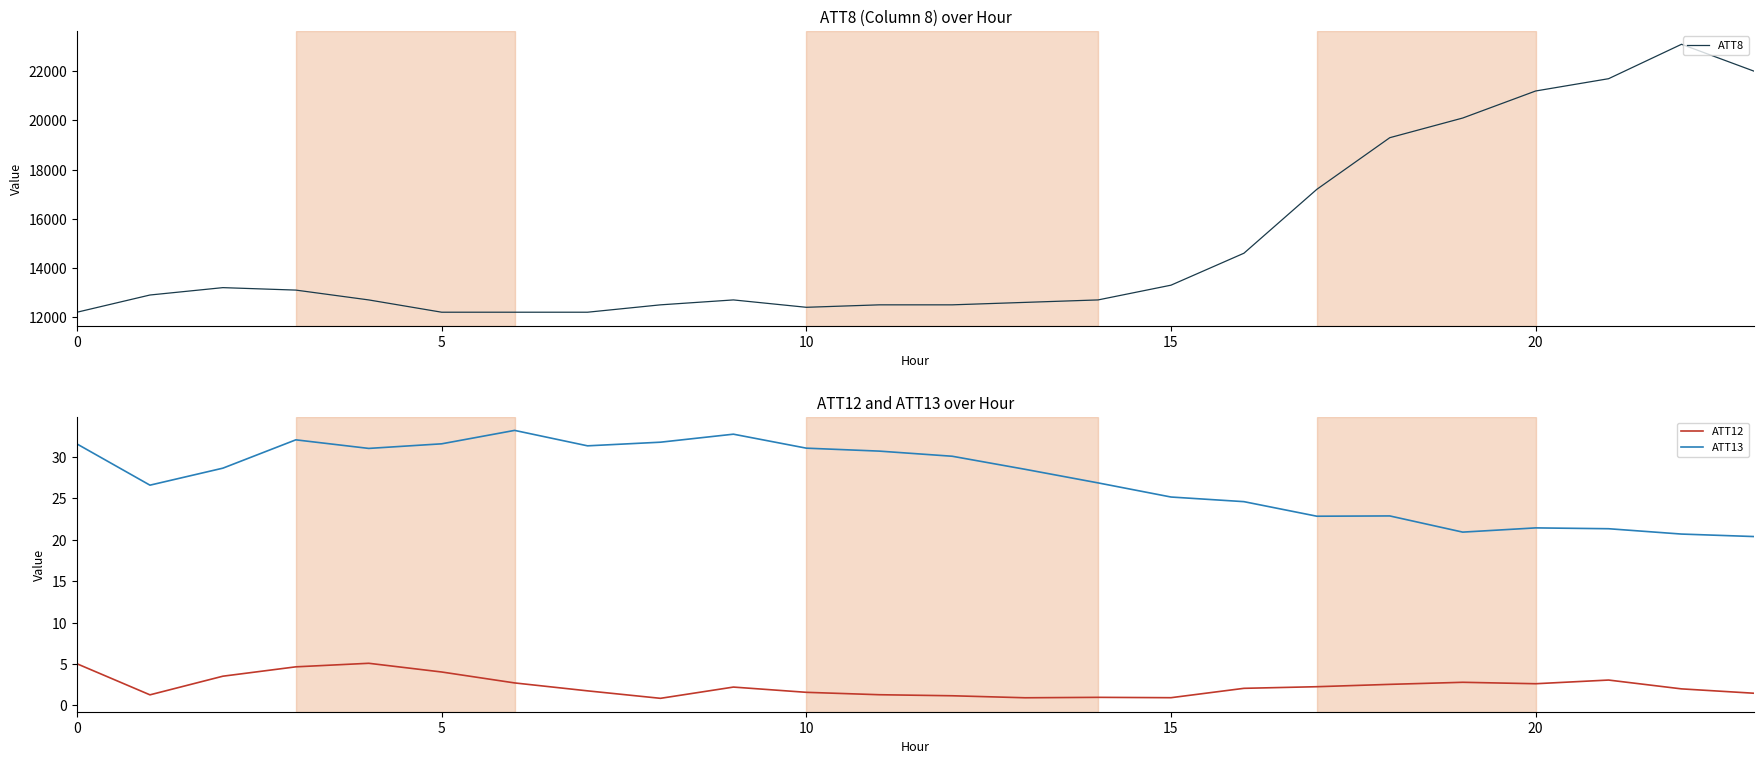

At how many categories does at least one series exceed 13955?

8